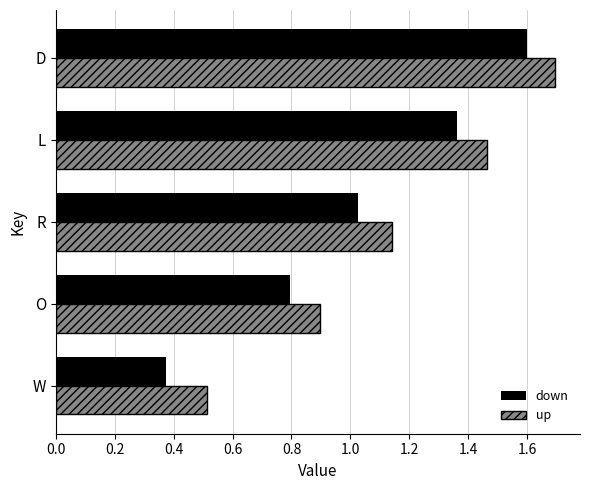

What are all the series names shown in the legend?

down, up